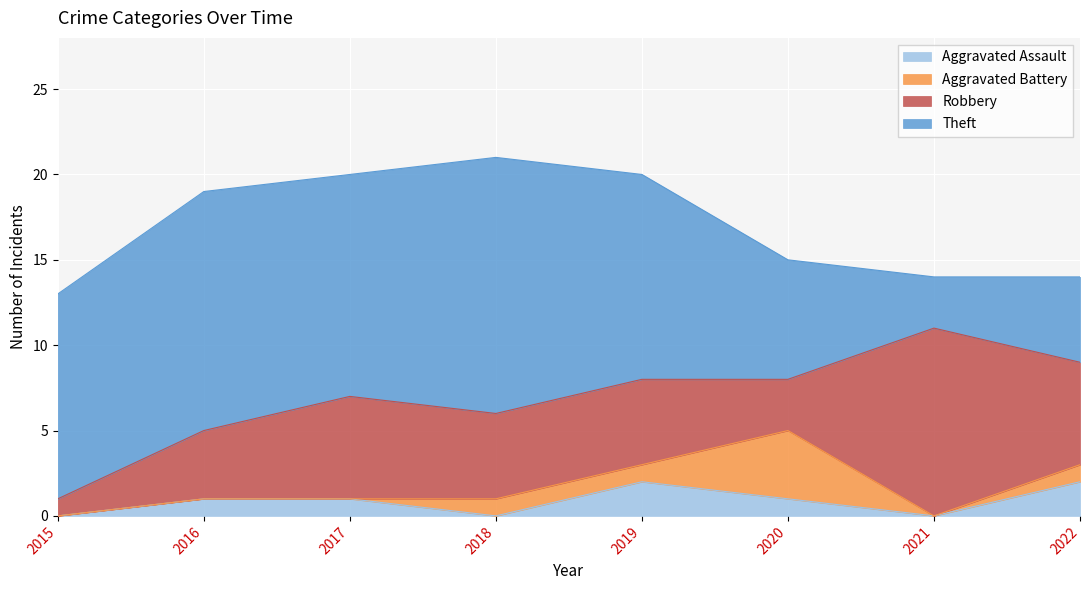

What is the spread (max minus min) of values at 2022?

5